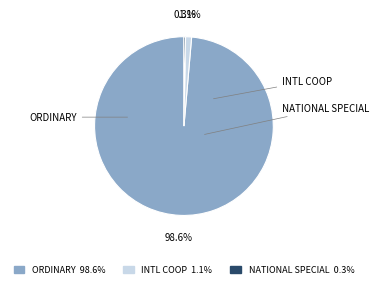

Rank the categories by value from lowest to highest.

国家专项计划, 中外合作办学或国际项目, 普通类